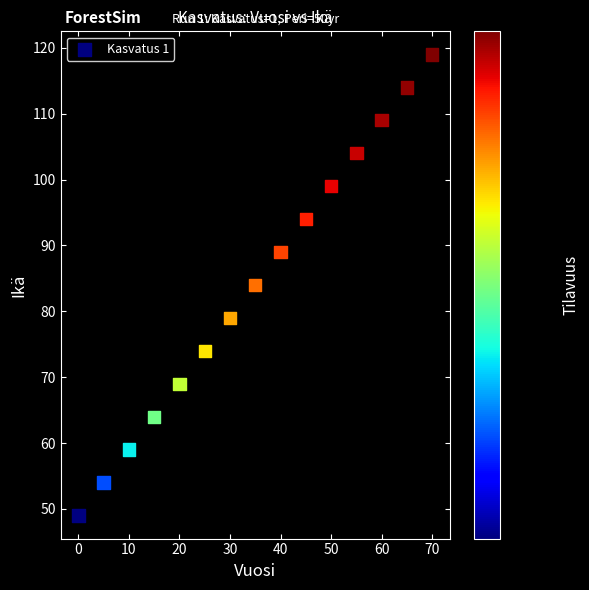

What is the range of X values (max minus min)?

70